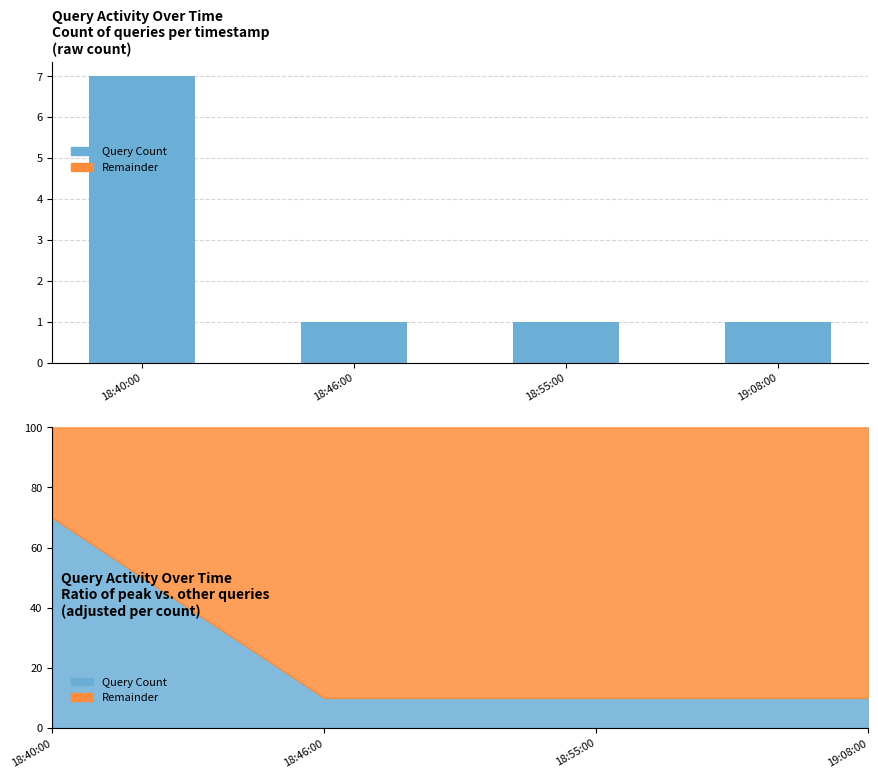

Reading left to right, what are all the values shown in this chart?

7	1	1	1